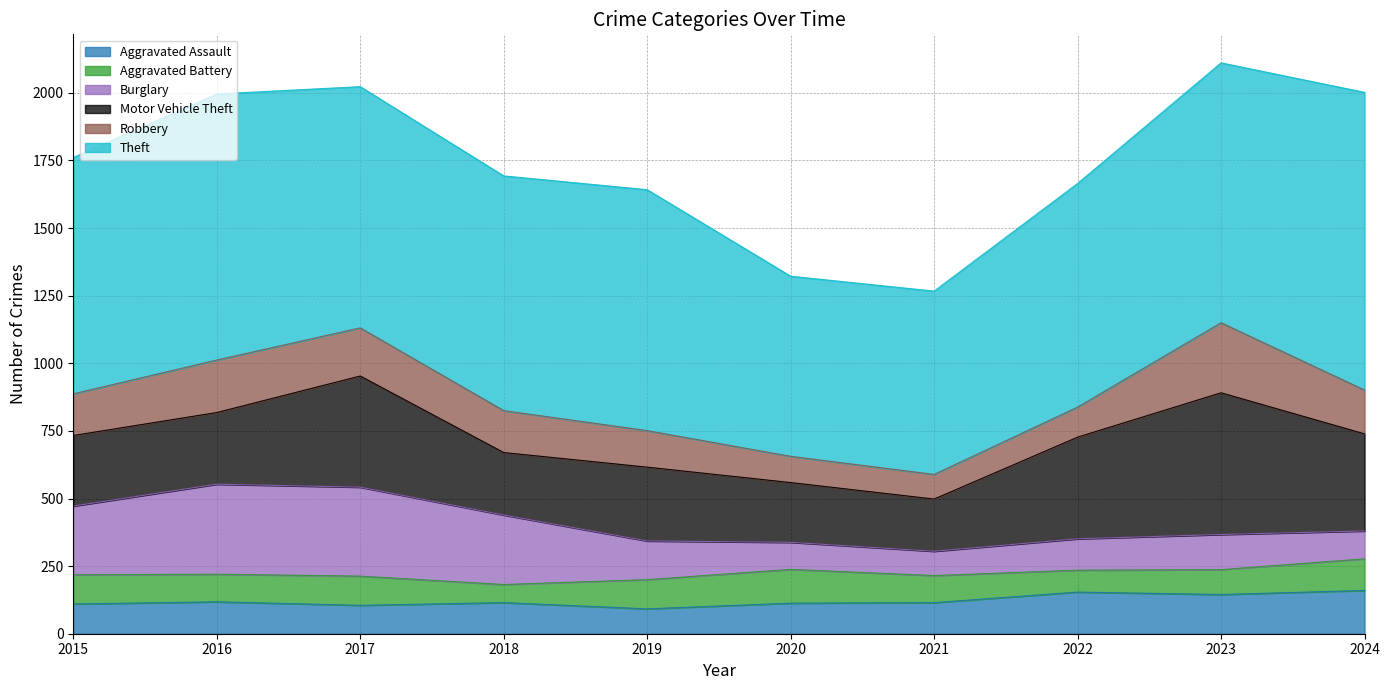

In Theft, how many points are lower than both neighbors (excluding endpoints)?

2